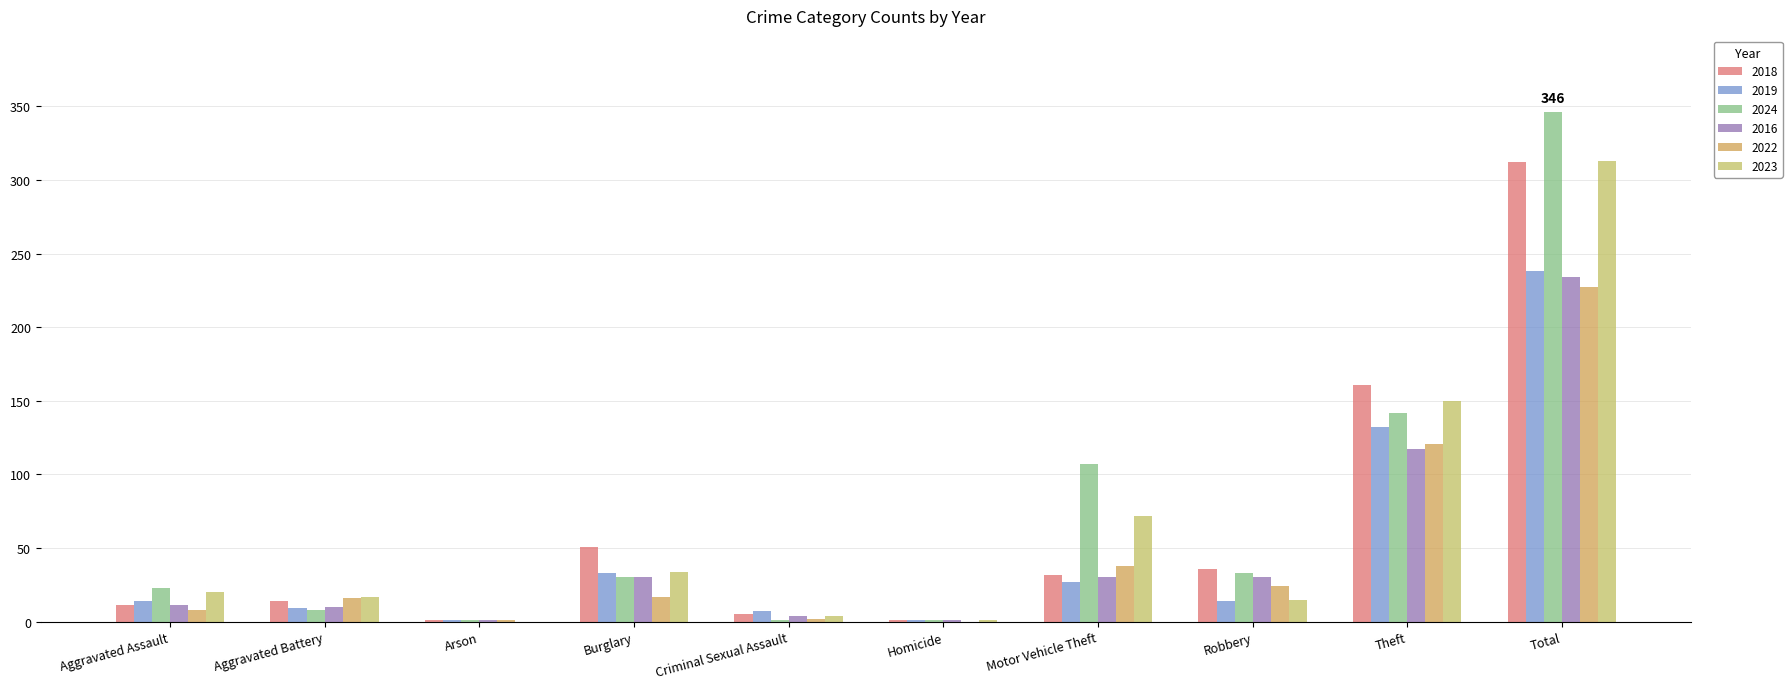

Rank the series by their maximum value, from highest to lowest.

2024, 2023, 2018, 2019, 2016, 2022